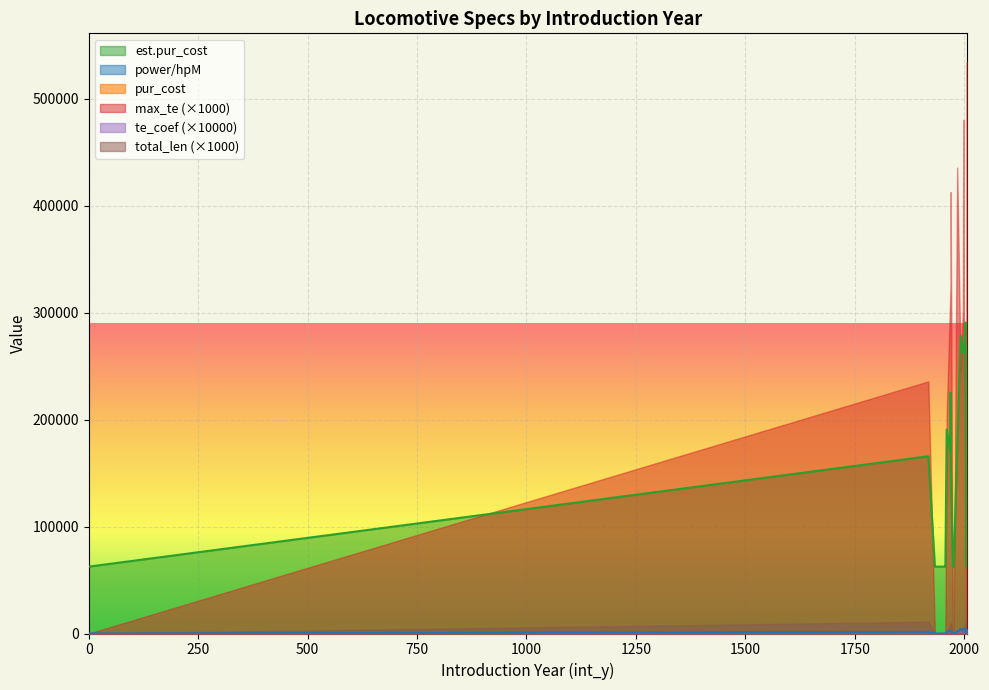

Where is the first local minimum for te_coef?

1976